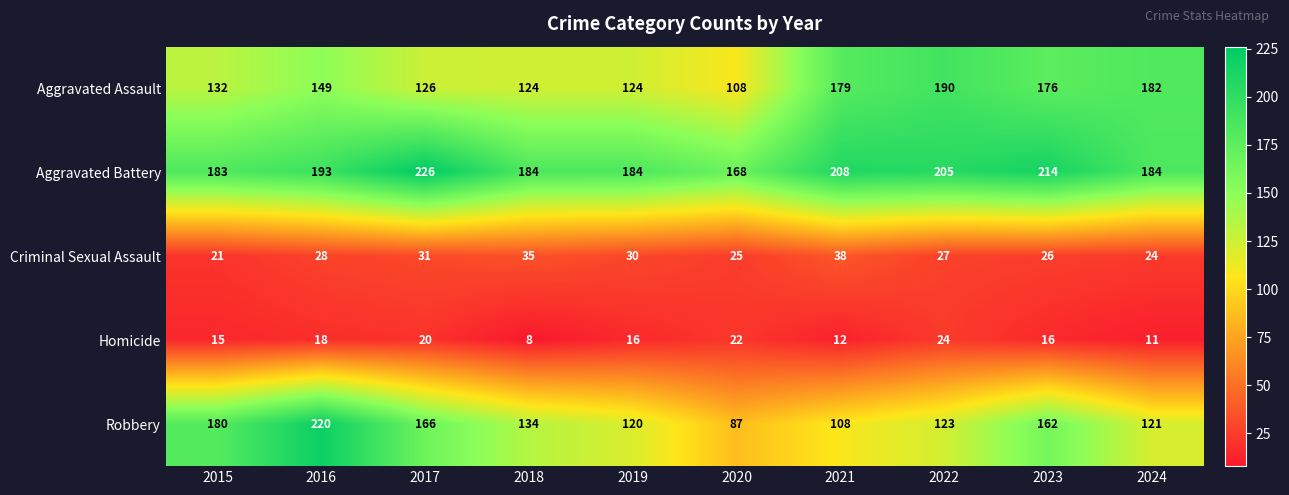

Is it true that Criminal Sexual Assault equals 6 at 2022?

False